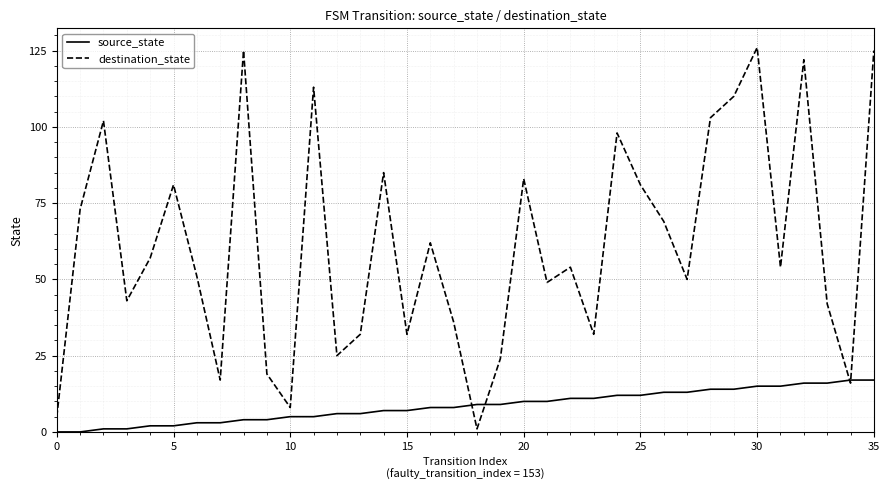

Rank the series by their average value, from highest to lowest.

destination_state, source_state